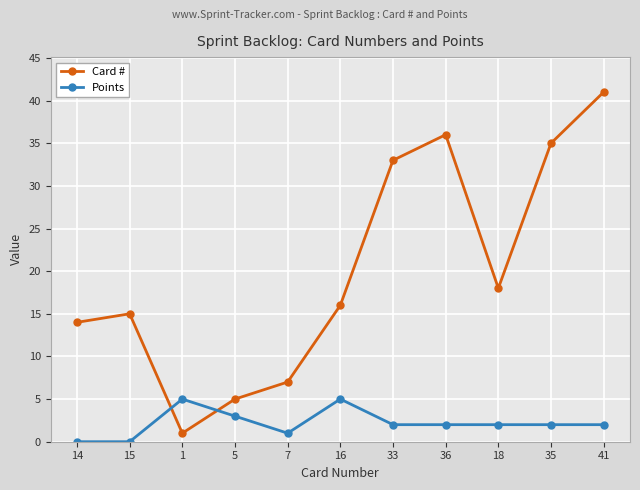

Rank the series by their maximum value, from highest to lowest.

Card #, Points